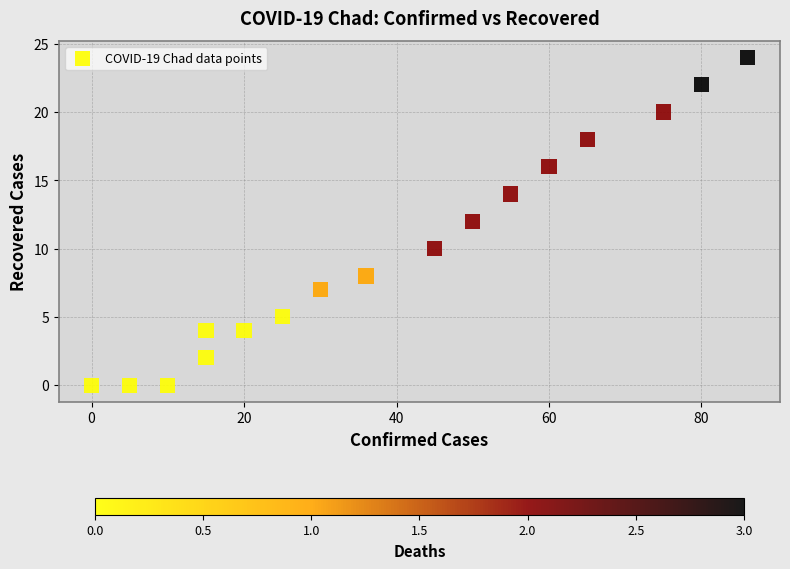

What is the range of X values (max minus min)?

86